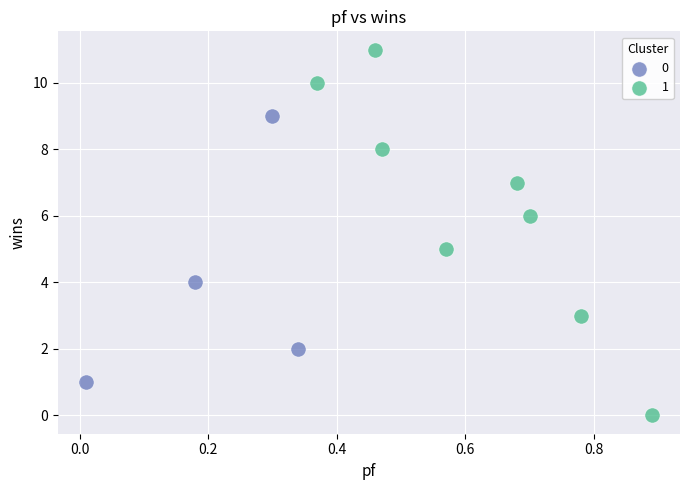

Which series contains the lowest Y value?

1